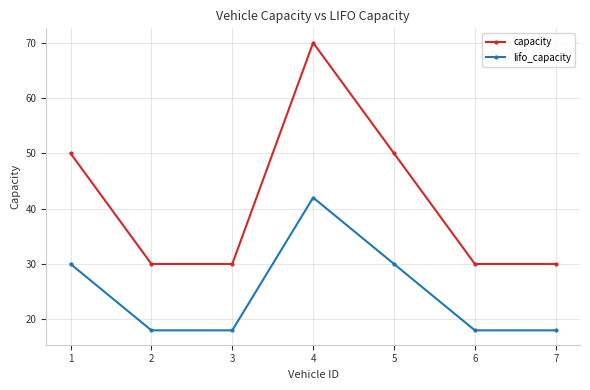

Reading left to right, list all the values displayed in this chart.

capacity: 50	30	30	70	50	30	30
lifo_capacity: 30	18	18	42	30	18	18